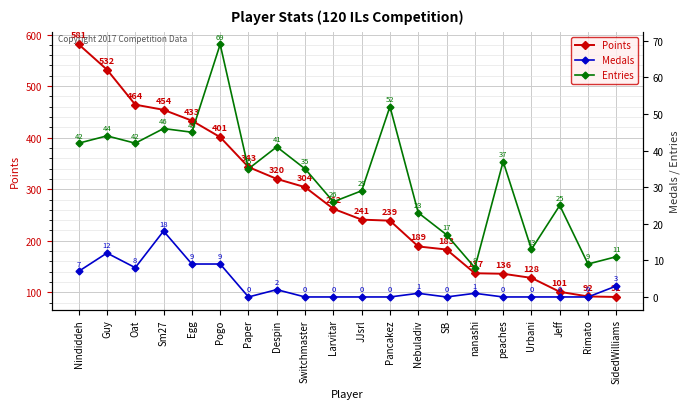

What is the difference between the maximum and minimum values in the Medals series?

18